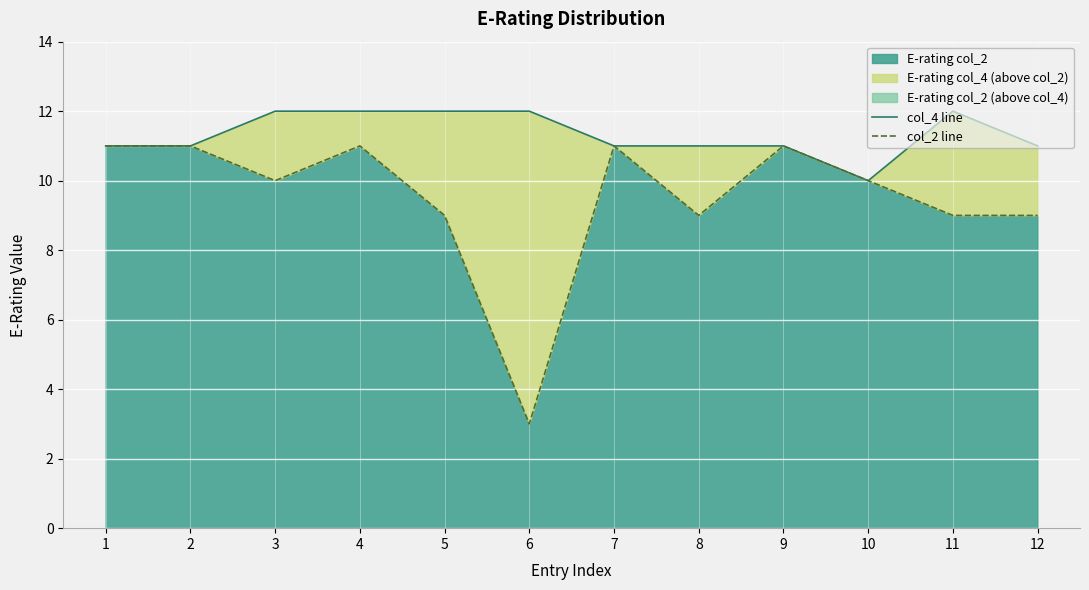

True or false: col_2 line has a value of 15 at 4.

False